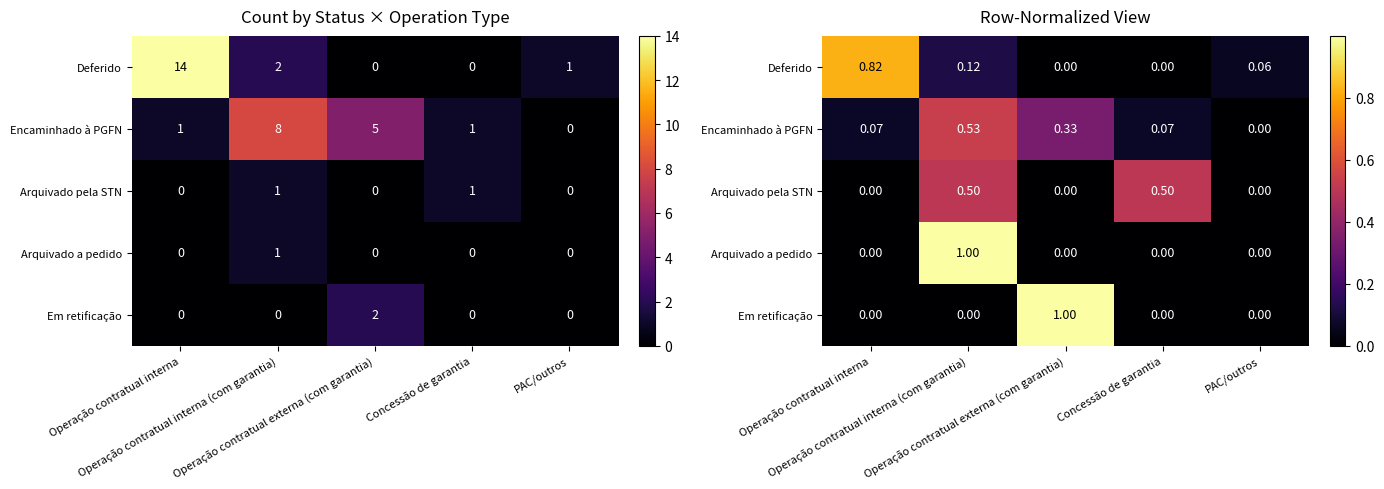

What is the average value of the Deferido series?

0.2